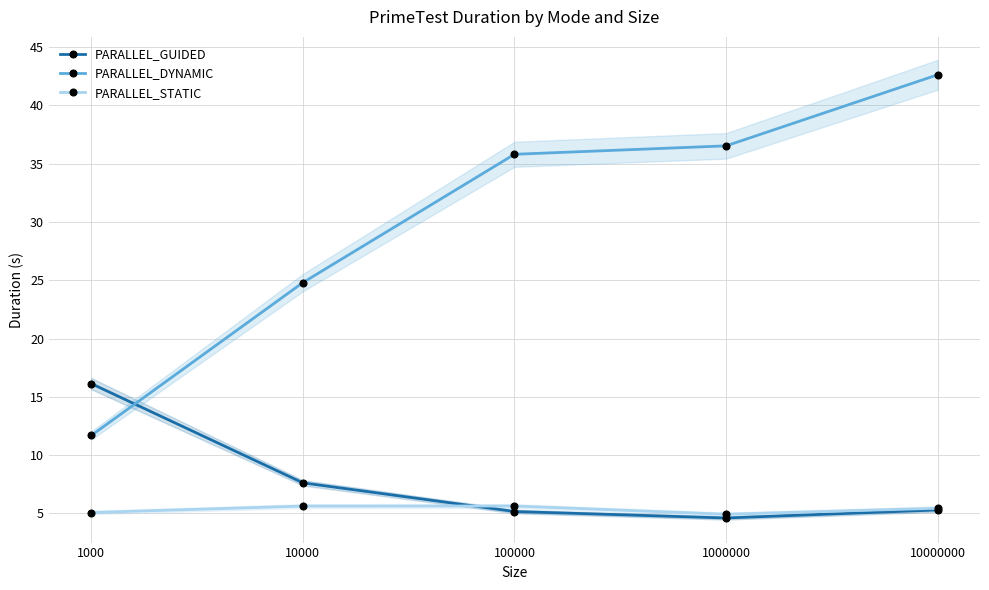

Which series has the largest range (max minus min)?

PARALLEL_DYNAMIC